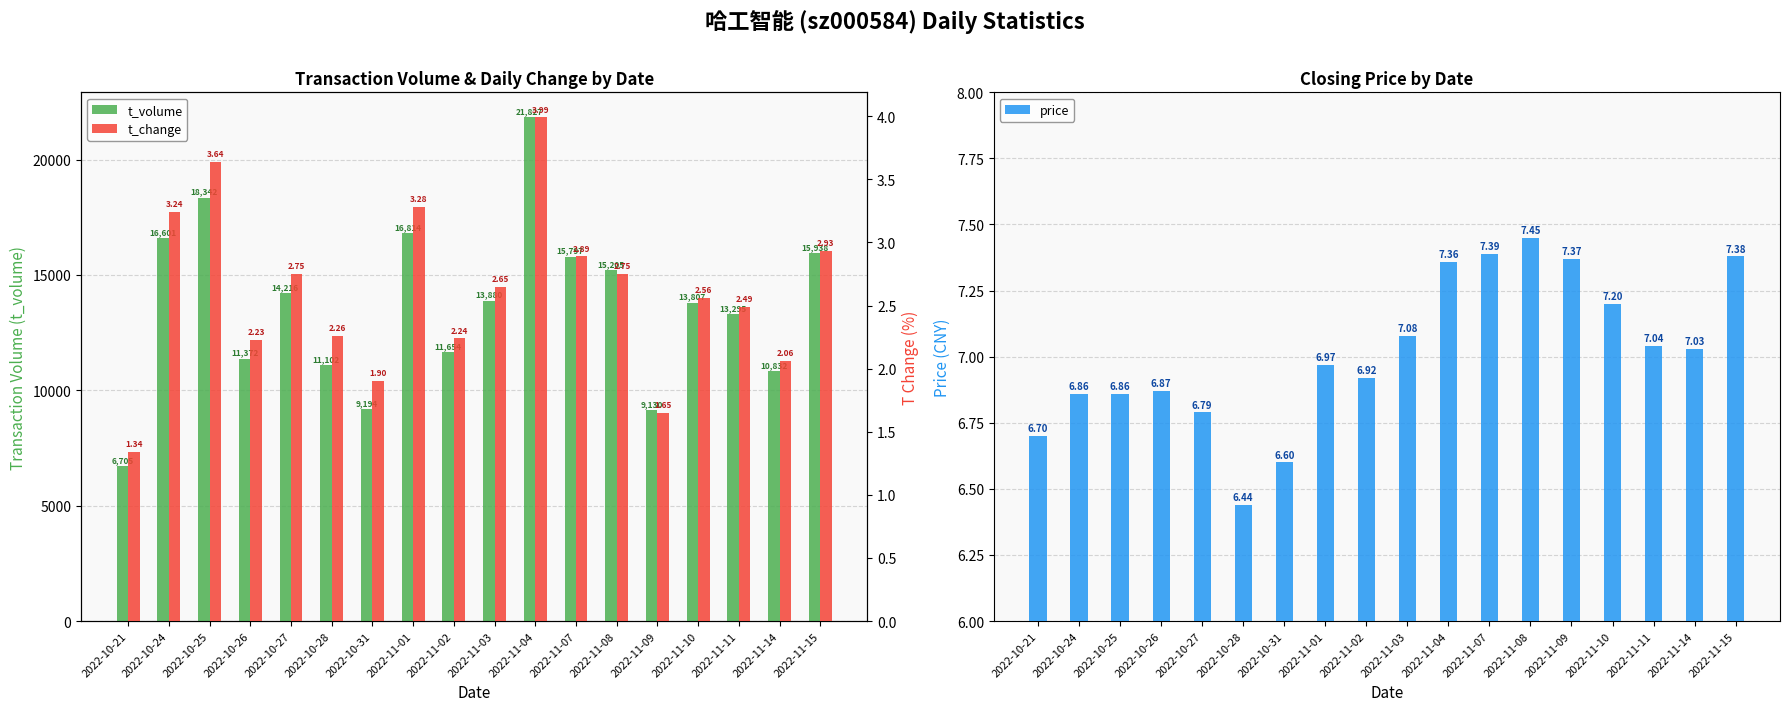

Is the value of t_change at 2022-10-25 greater than the value of price at 2022-10-28?

No